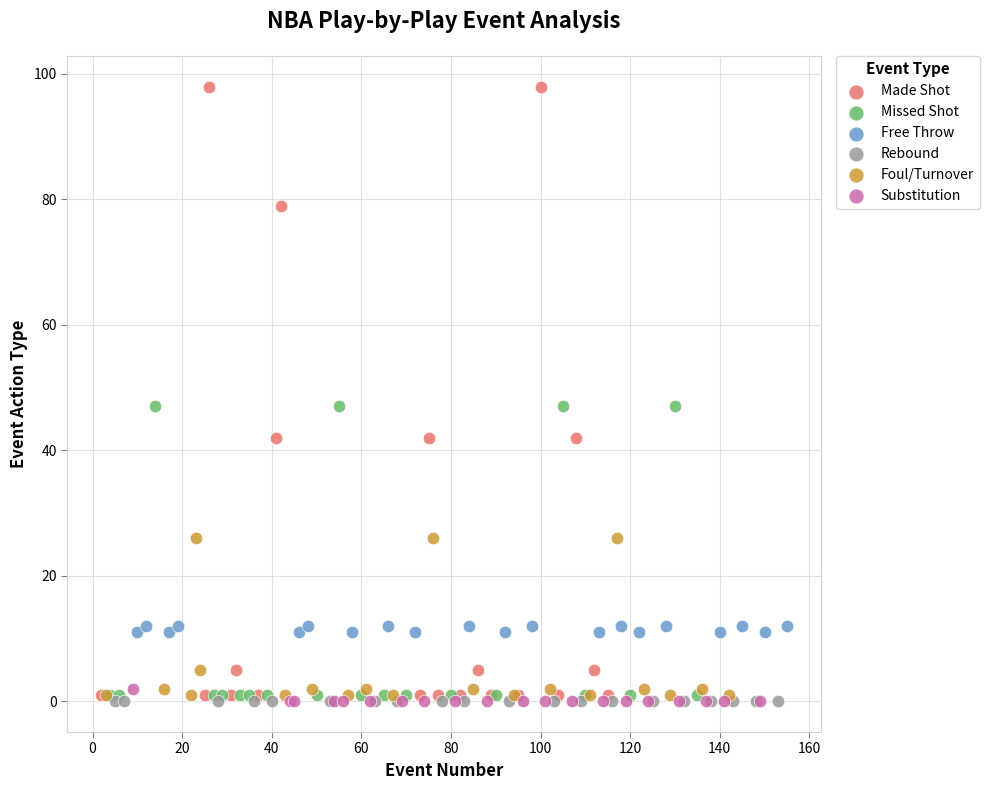

Which series contains the highest Y value?

Made Shot